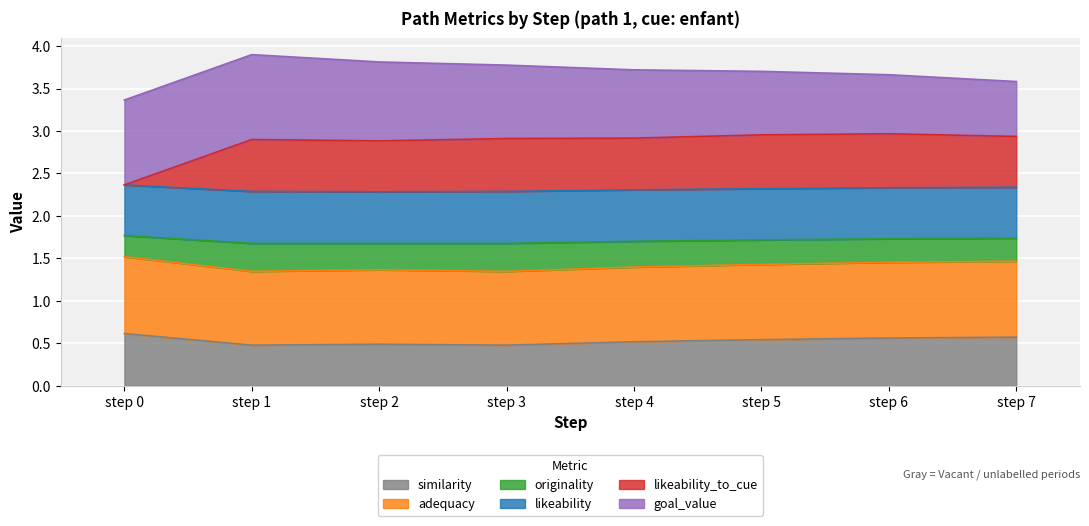

What is the total value across all series at step 2?

3.8